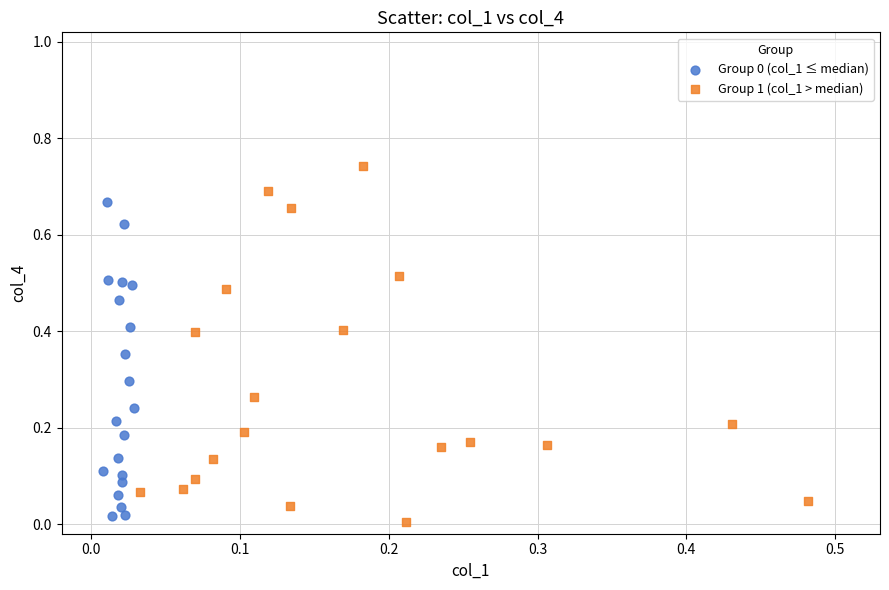

Which series reaches the maximum Y coordinate?

Group 1 (col_1 > median)